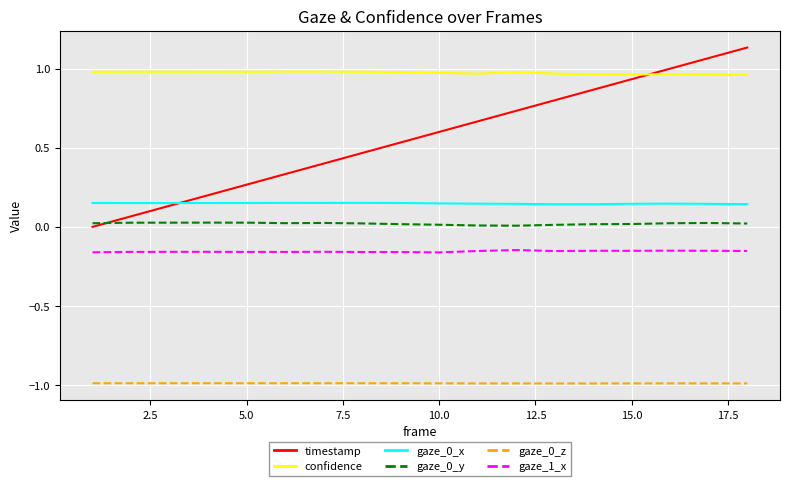

What is the minimum value shown in the chart?

-1.0